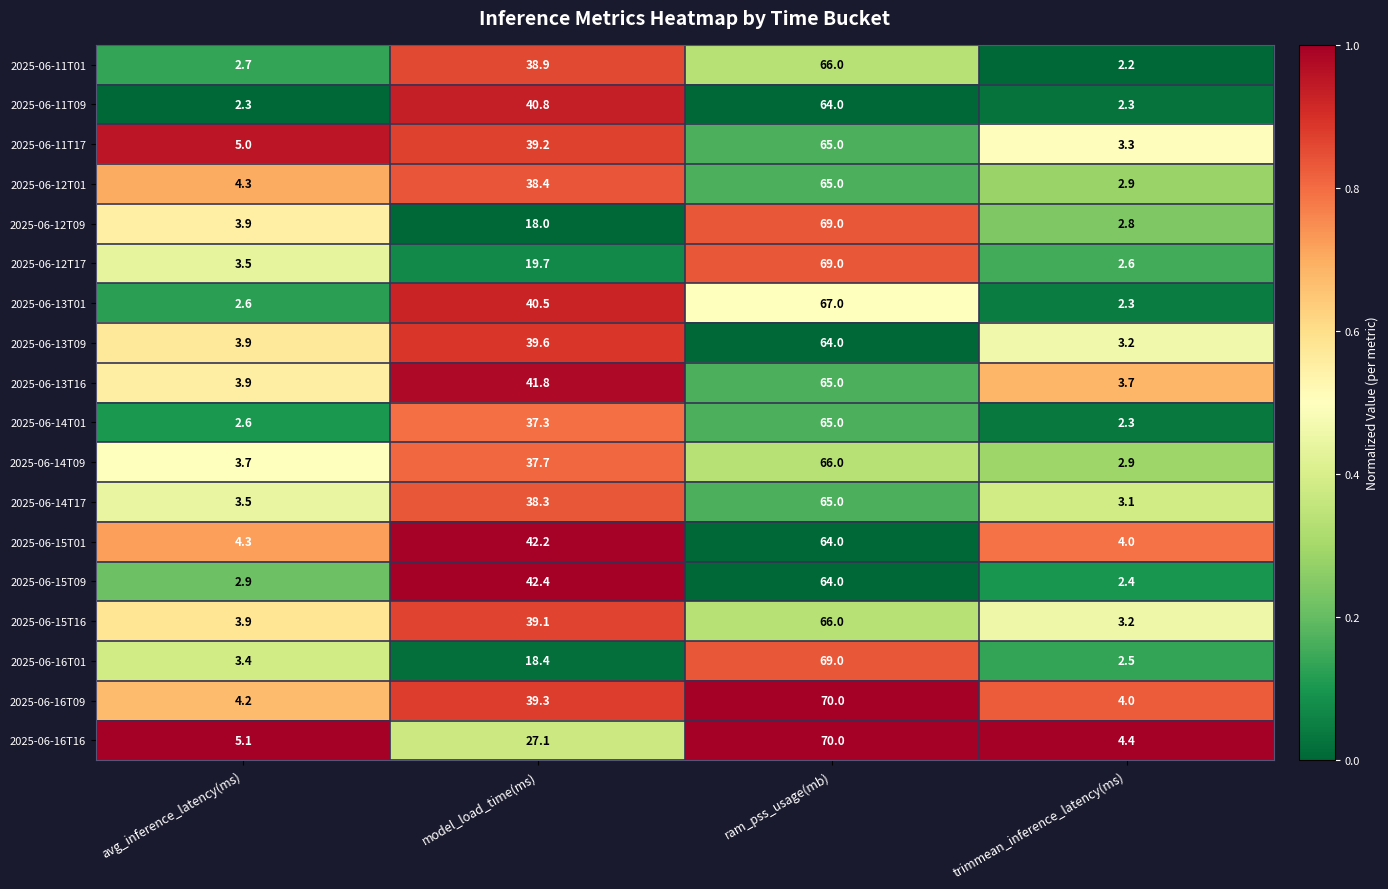

The 2025-06-16T16 series shows 1.7 at trimmean_inference_latency(ms). True or false?

False